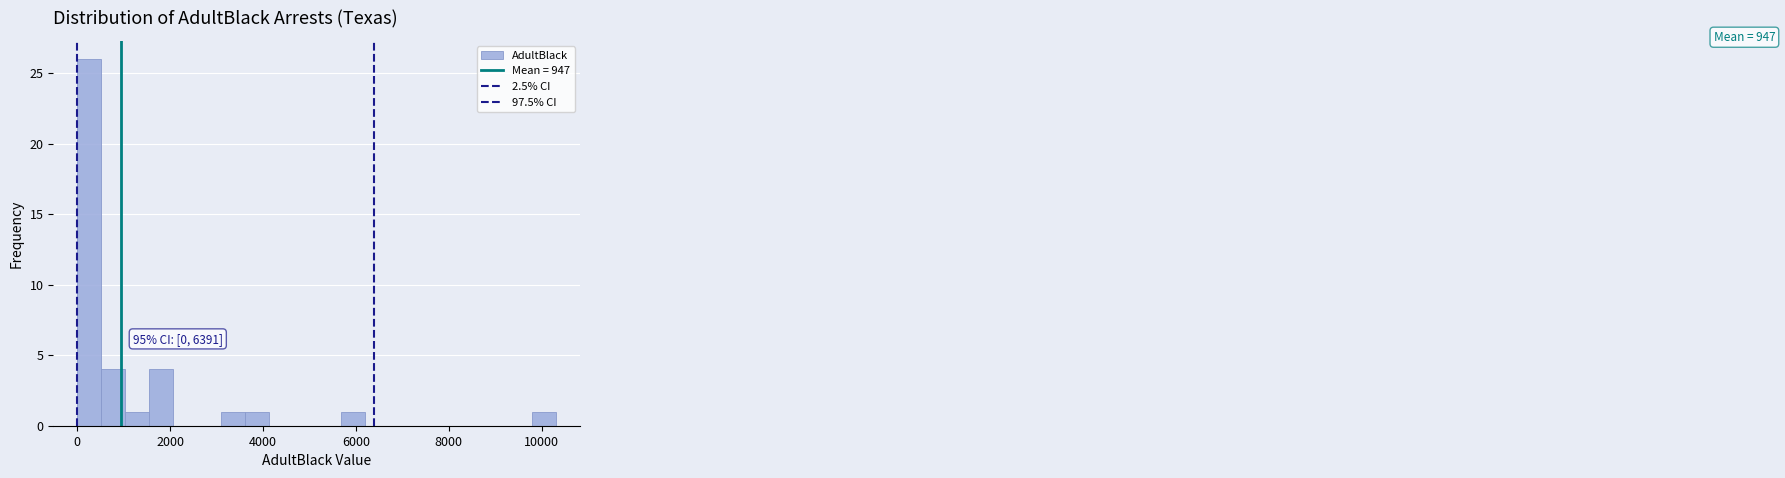

Around what value on the x-axis is the tallest bar? Give the approximate position of its centre, as read against the axis.

200